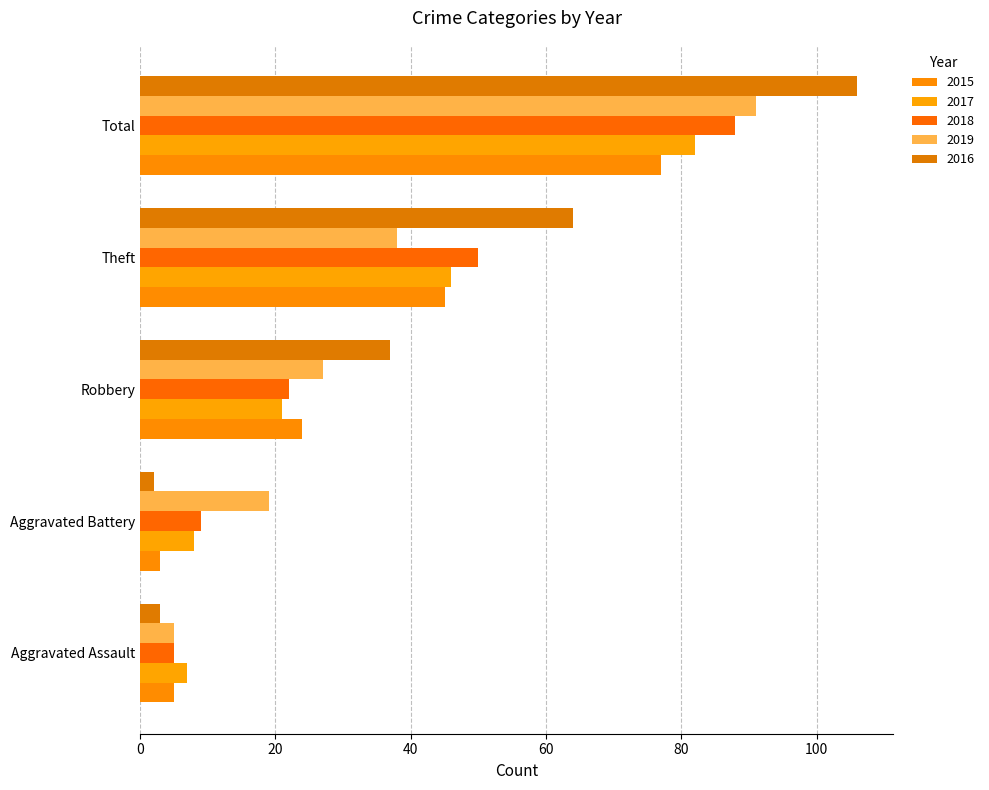

Which series has the largest total across all categories?

2016